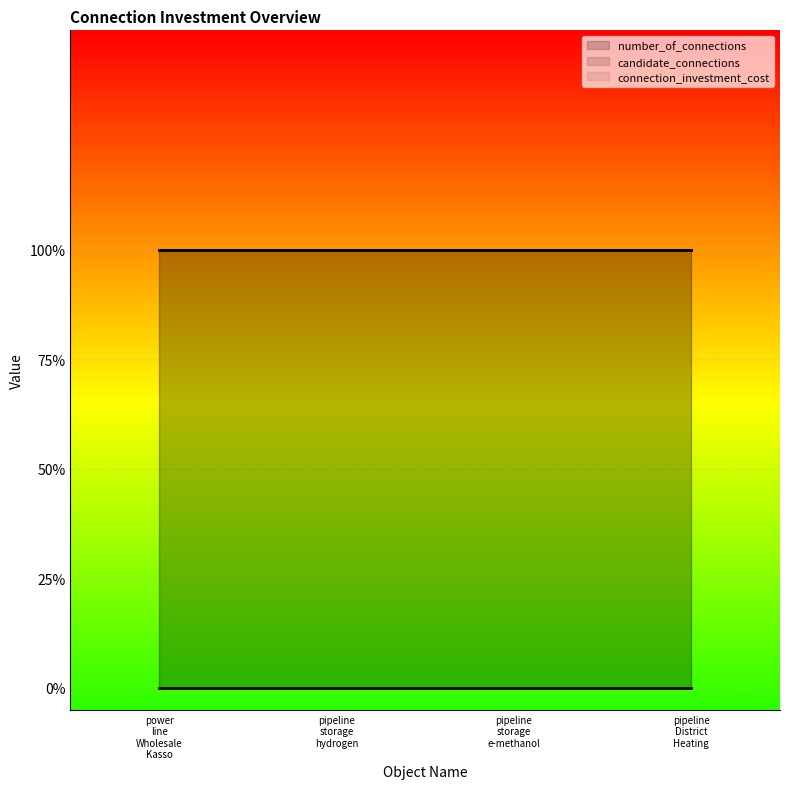

Count the number of data series in this chart.

3